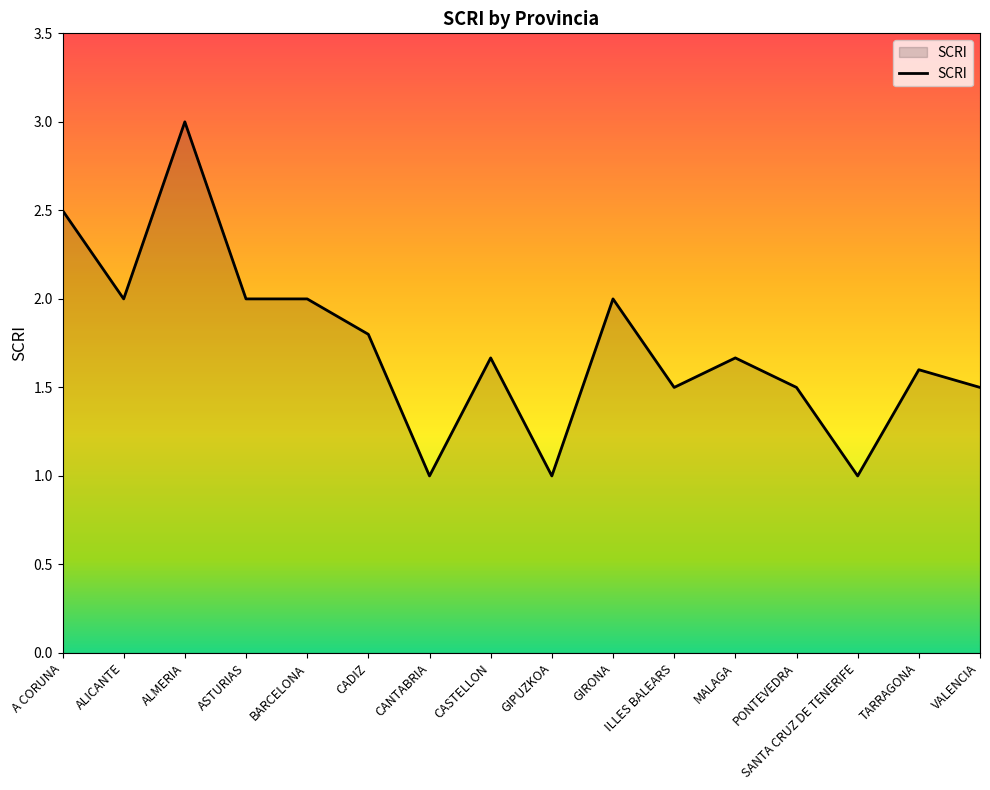

What is the difference between the values at GIPUZKOA and PONTEVEDRA?

0.5